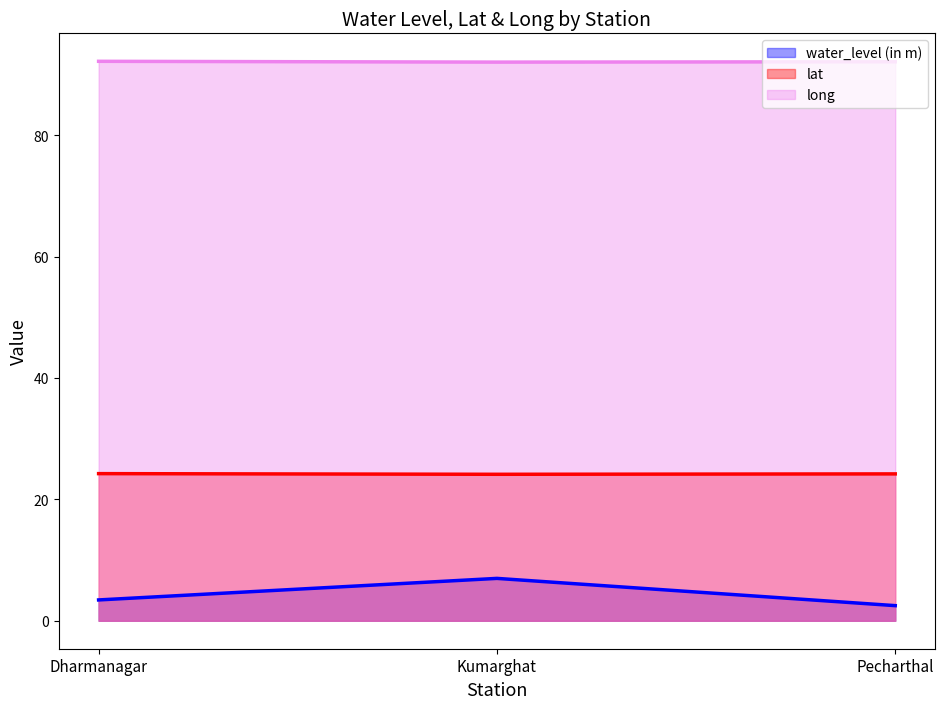

How many distinct data groups are displayed?

3